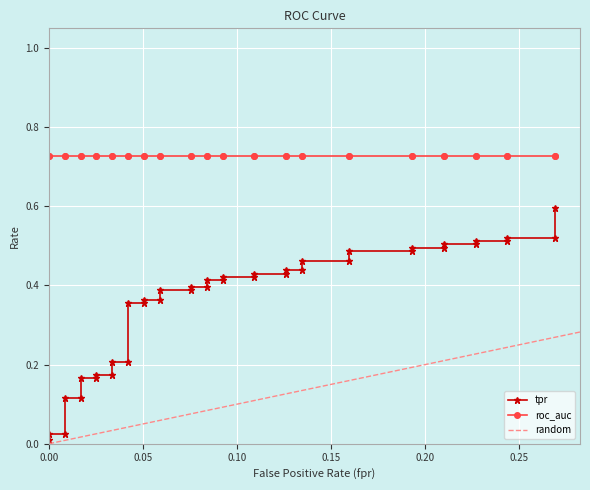

True or false: roc_auc has more than 2 interior local peaks.

False